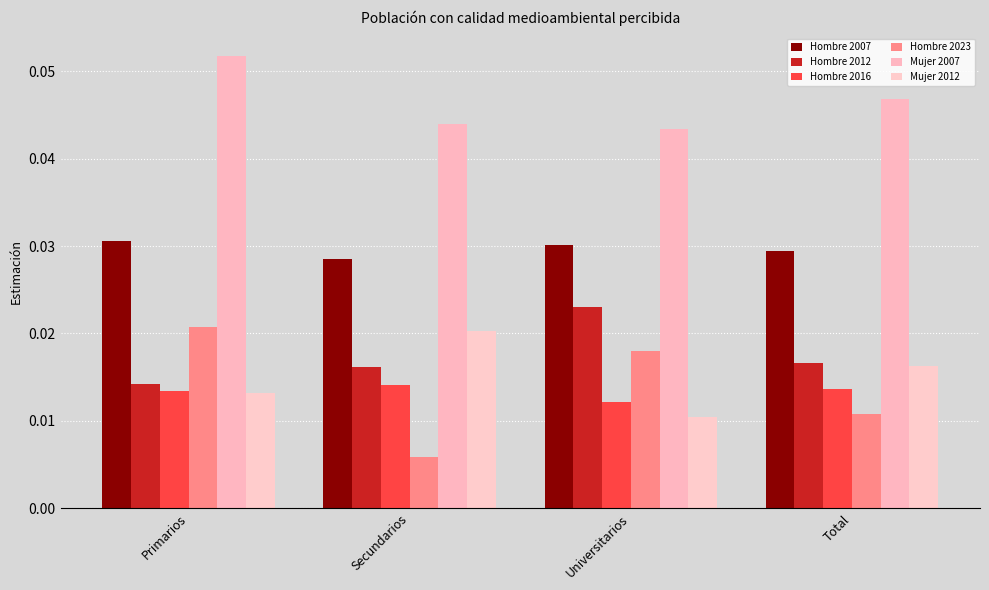

How many Hombre 2012 values are between 0 and 1?

4